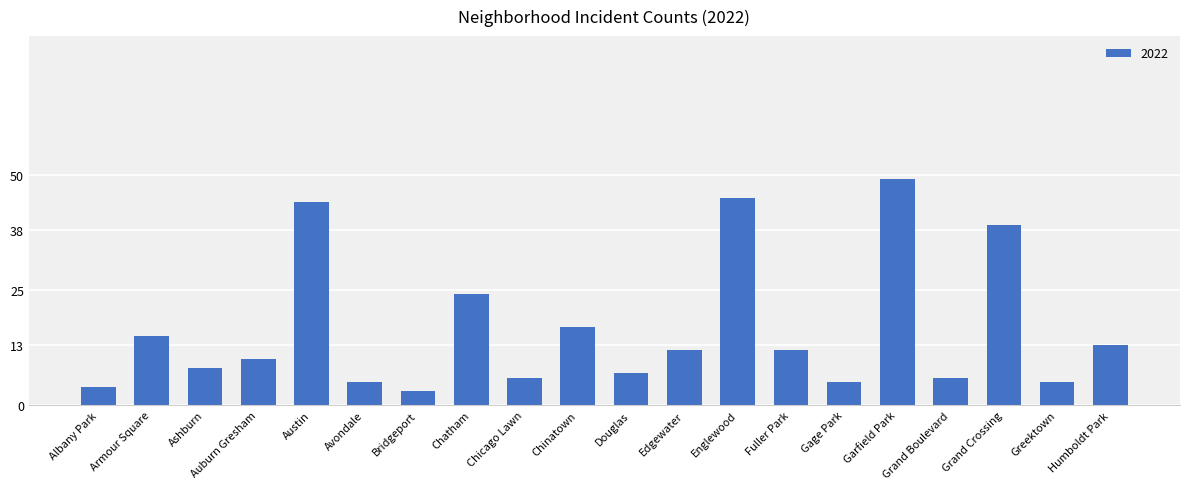

The value at Fuller Park is 12. True or false?

True